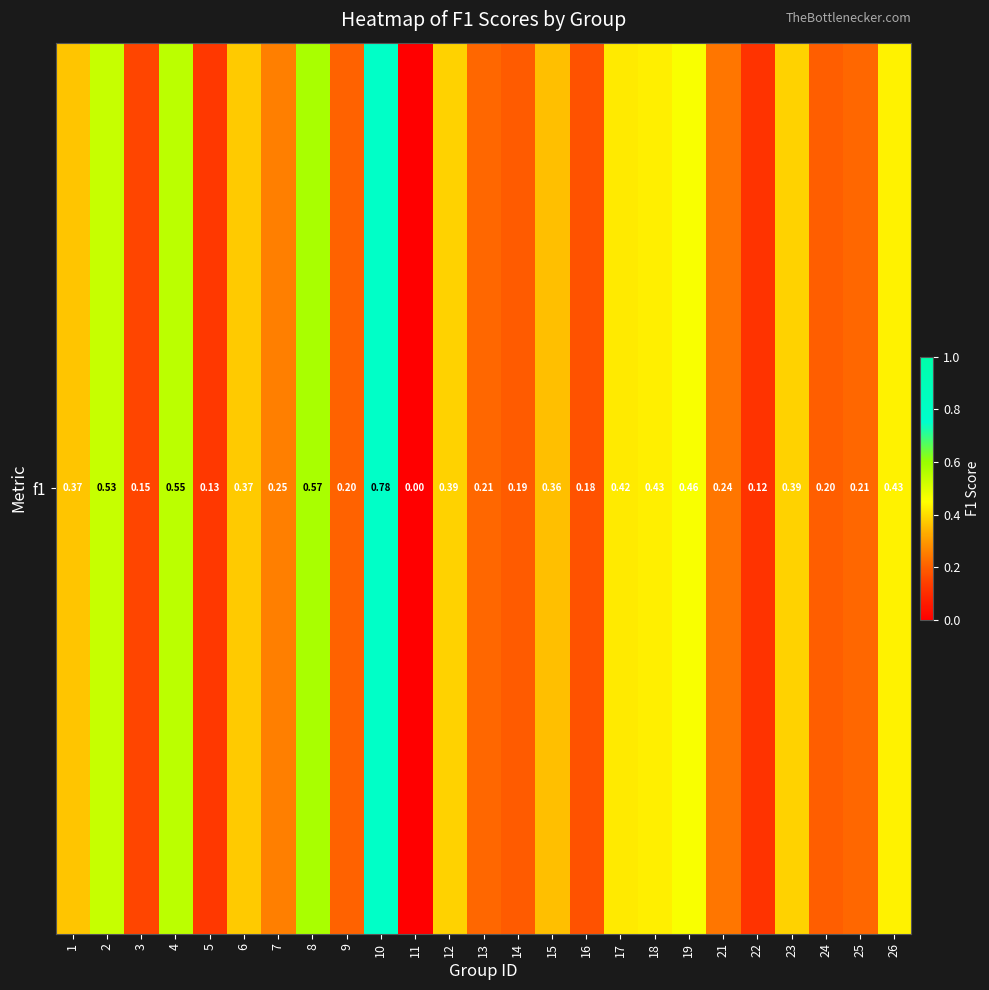

Rank the categories by value from highest to lowest.

10, 8, 4, 2, 19, 26, 18, 17, 23, 12, 6, 1, 15, 7, 21, 13, 25, 9, 24, 14, 16, 3, 5, 22, 11